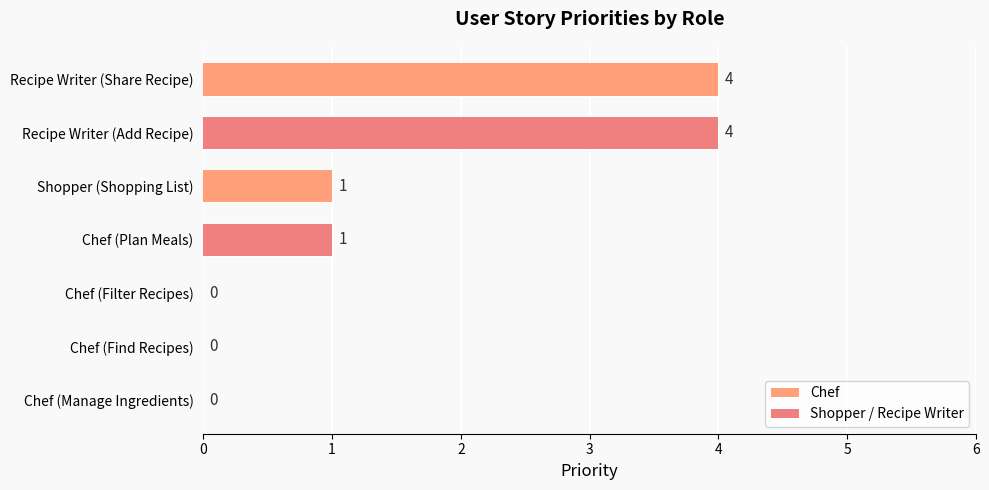

What is the average value?

1